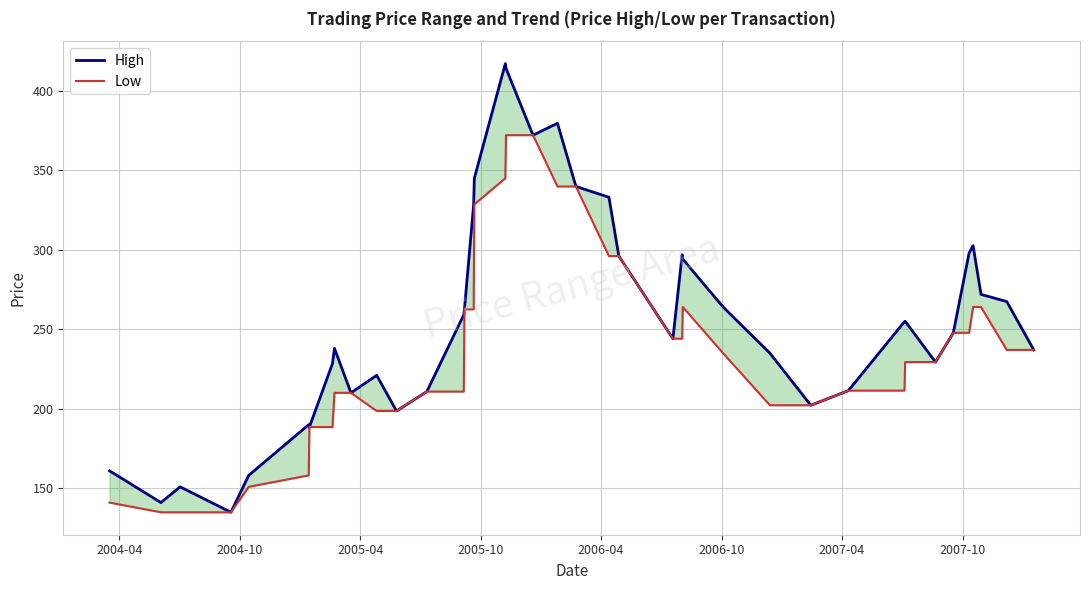

What is the difference between the maximum and minimum values in the Low series?

237.1